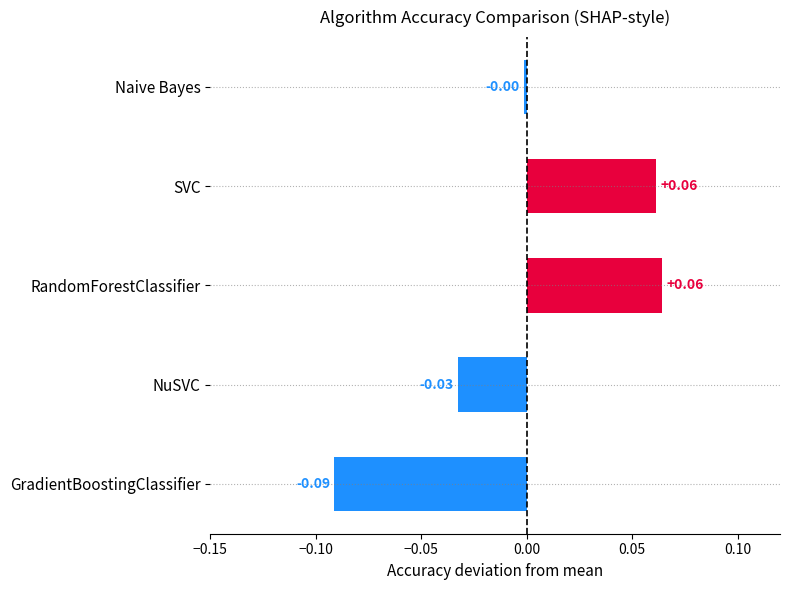

What is the label of the 2nd bar from the bottom?

NuSVC